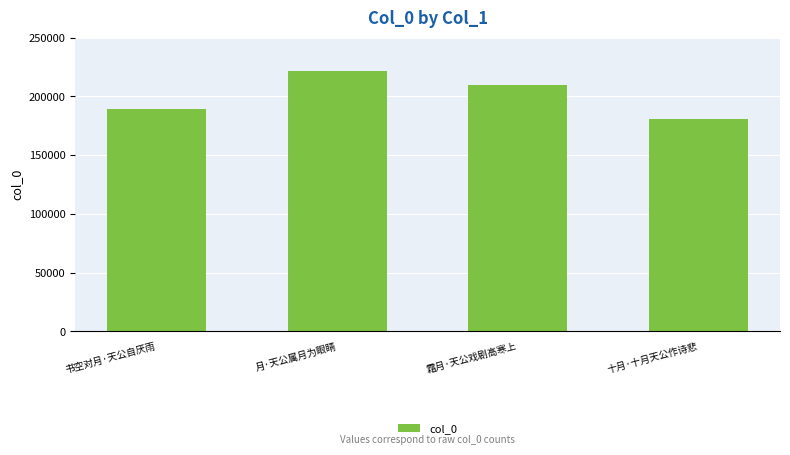

What position from the right is 月·天公属月为眼睛?

3